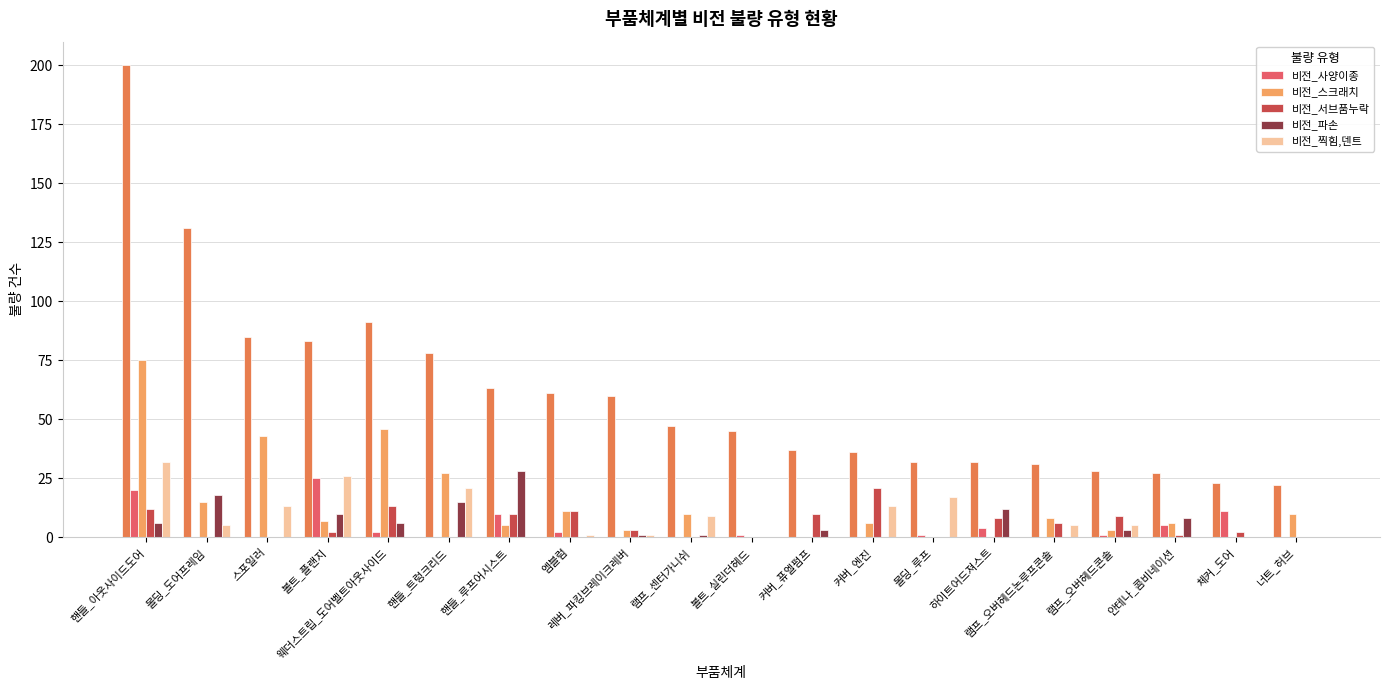

How many values in the 비전_파손 series exceed 3?

8